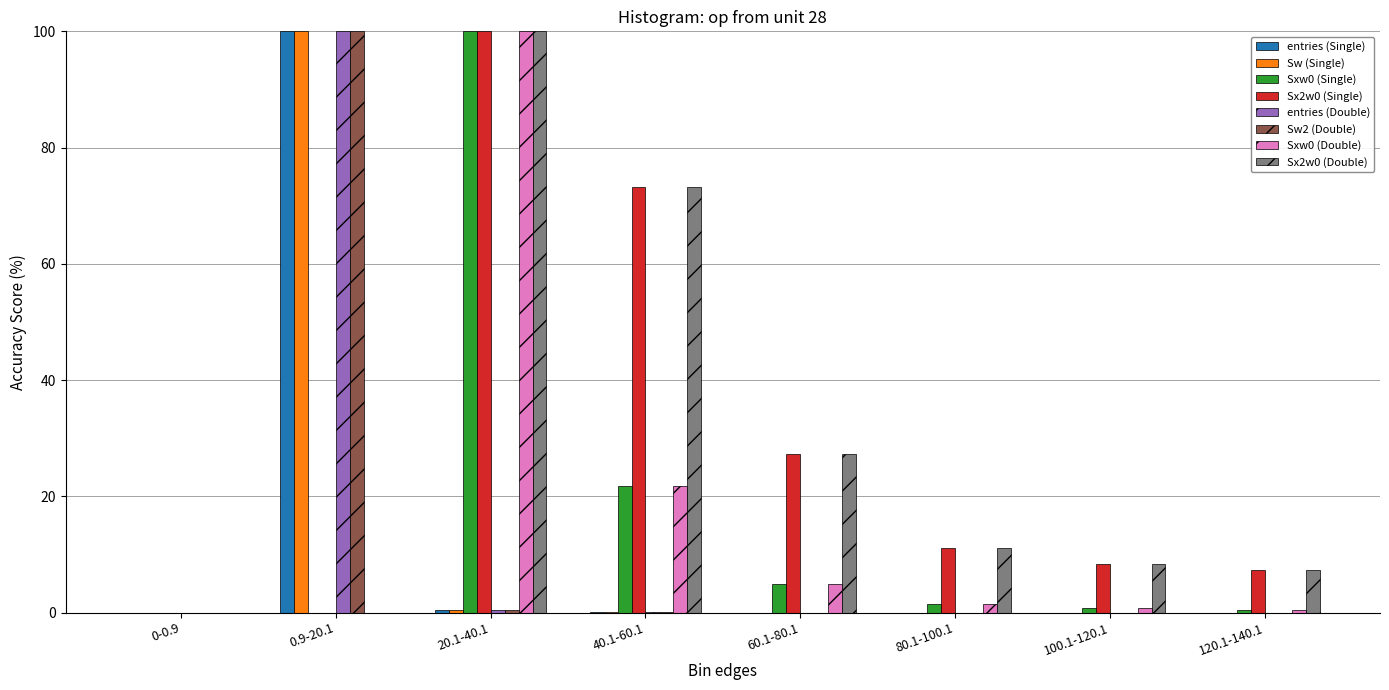

Is the value of Sx2w0 (Single) at 0.9-20.1 greater than the value of entries (Double) at 0.9-20.1?

No